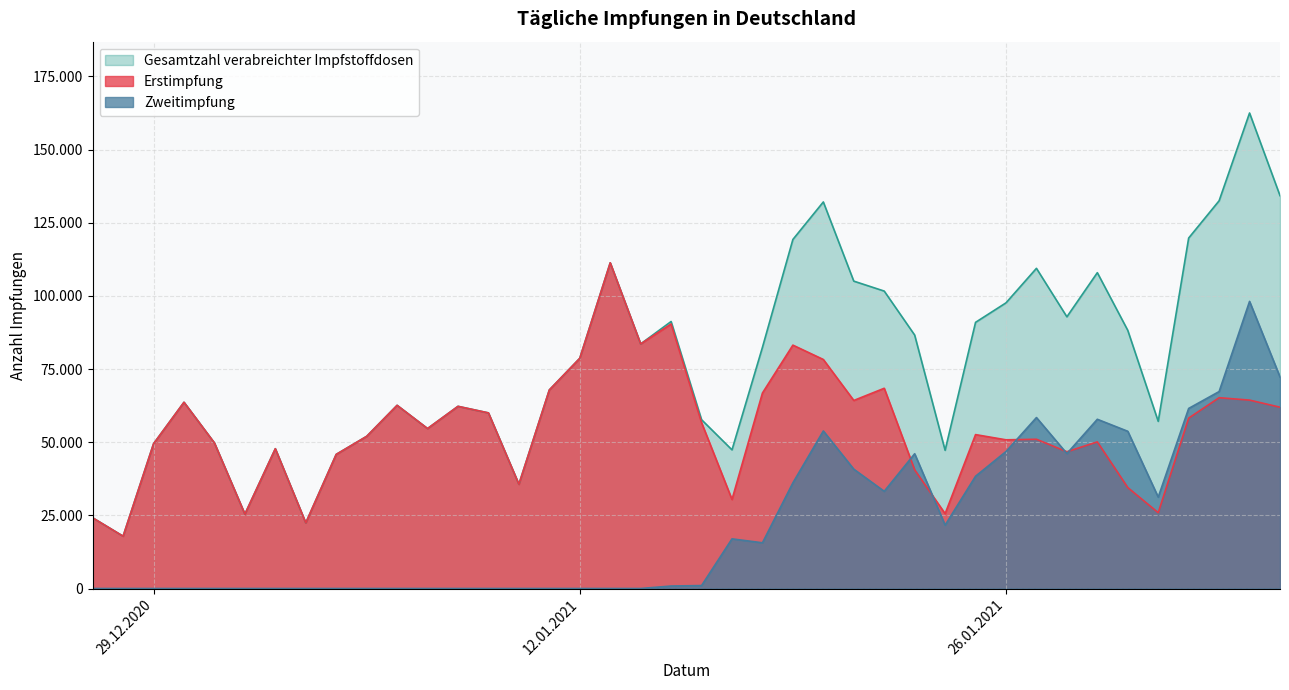

What is the maximum value for Erstimpfung?

111307